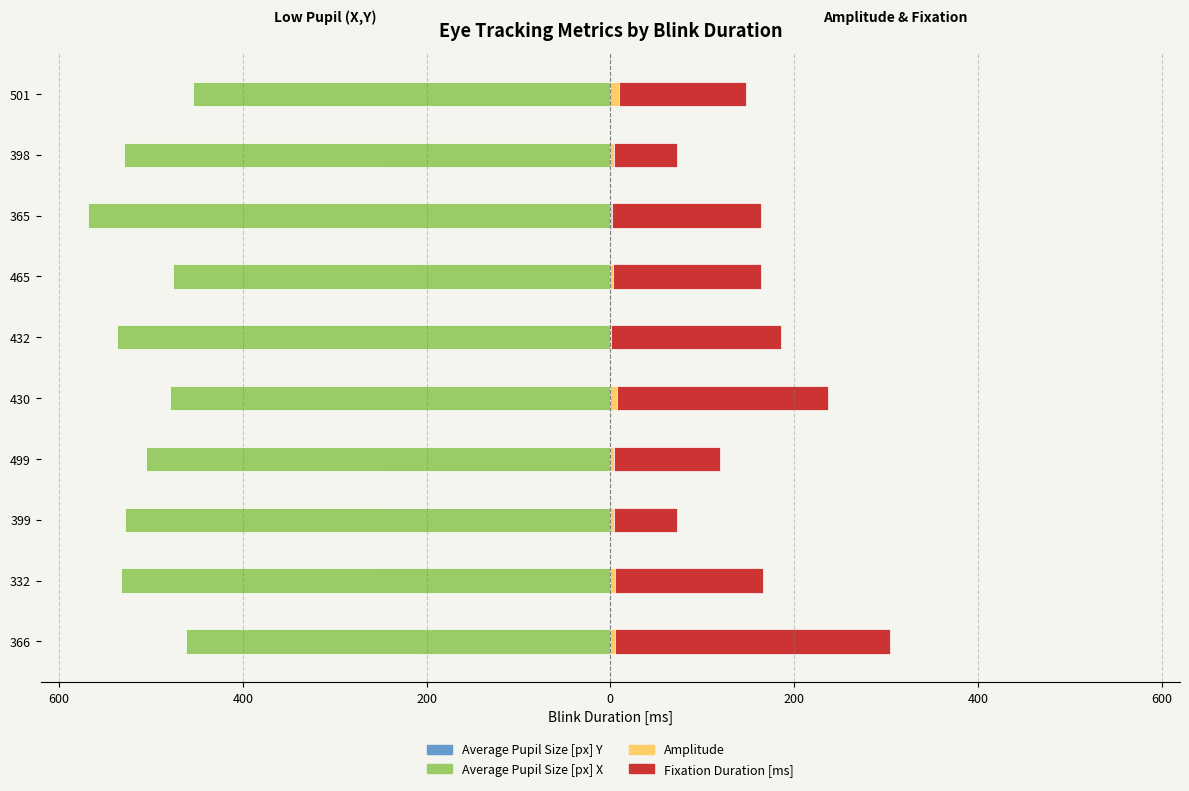

What are all the series names shown in the legend?

Average Pupil Size [px] Y, Average Pupil Size [px] X, Amplitude, Fixation Duration [ms]